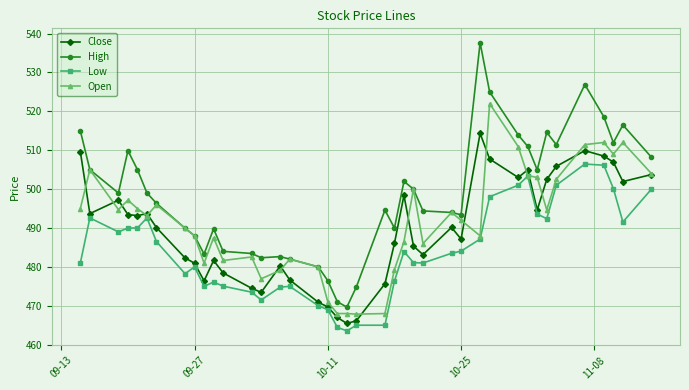

Is this an area chart (filled region under the line)?

No